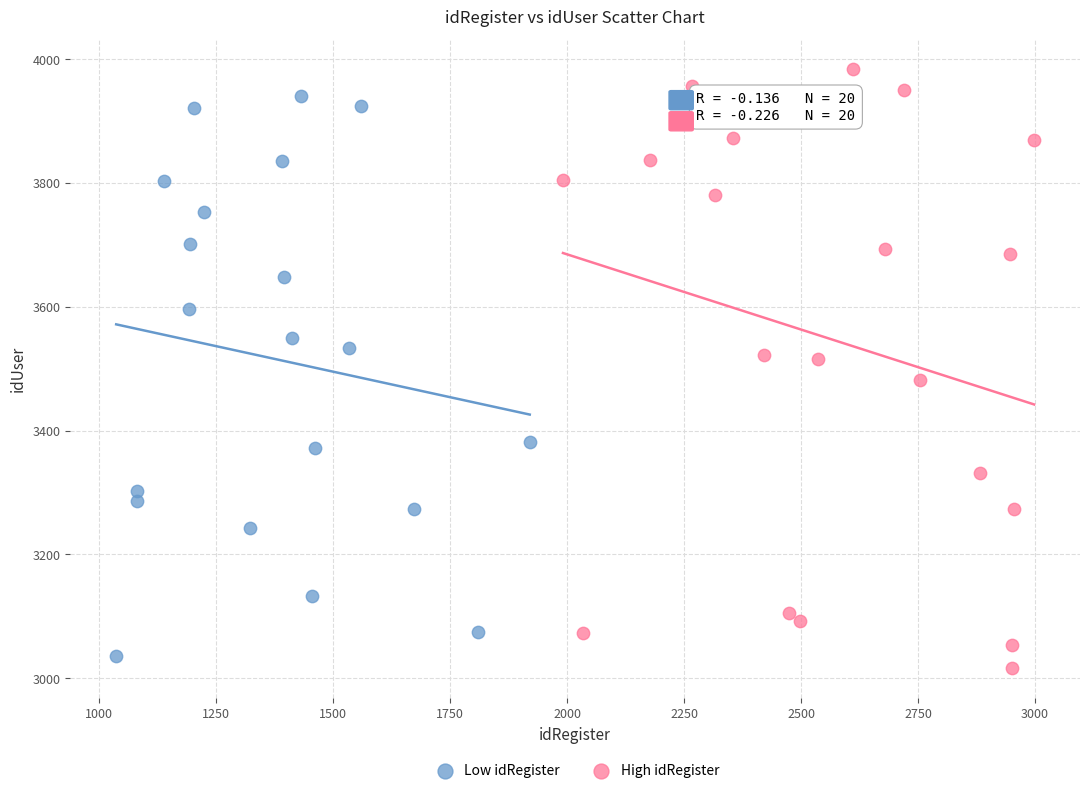

Which series has the widest spread of Y values?

High idRegister